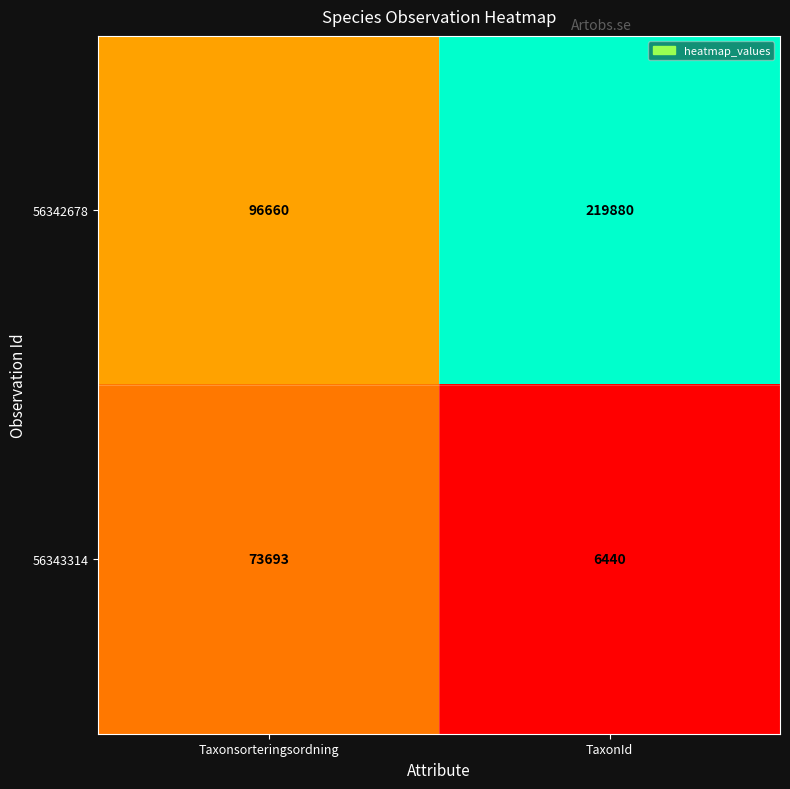

What is the total value across all series at TaxonId?

226320